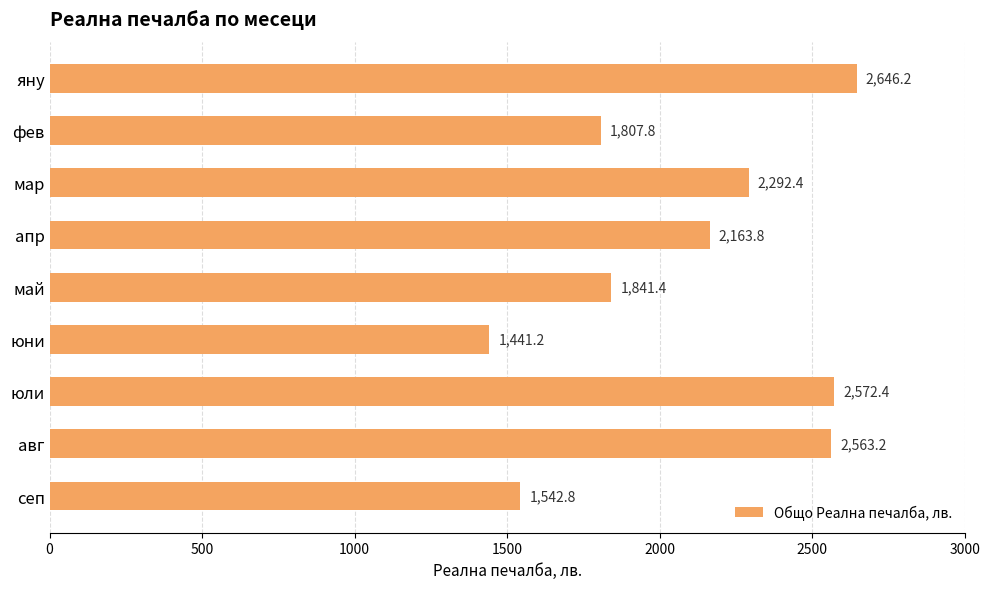

Read the value at май.

1841.4